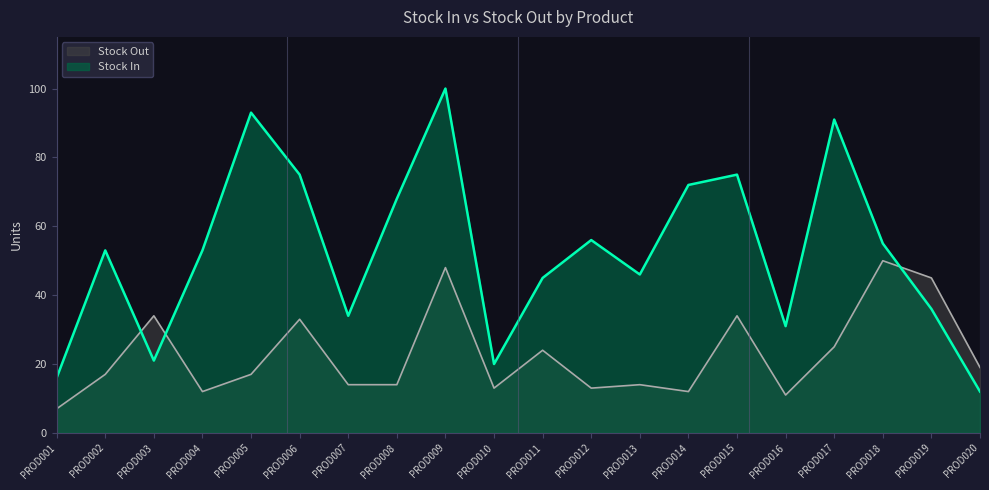

What is the value of the Stock Out point at the 9th from the left?

48